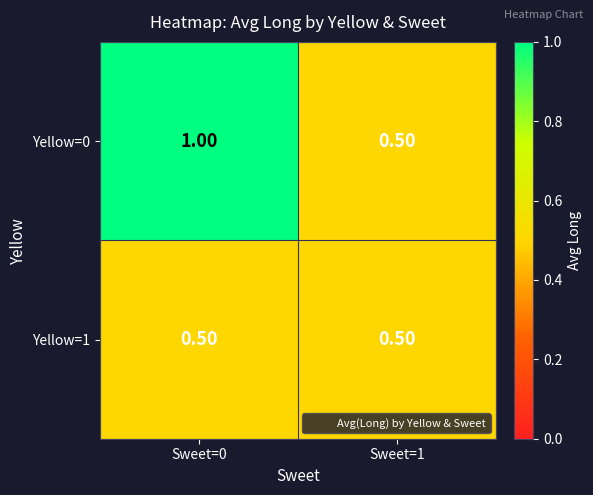

What is the difference between the highest and lowest values at Sweet=0?

0.5